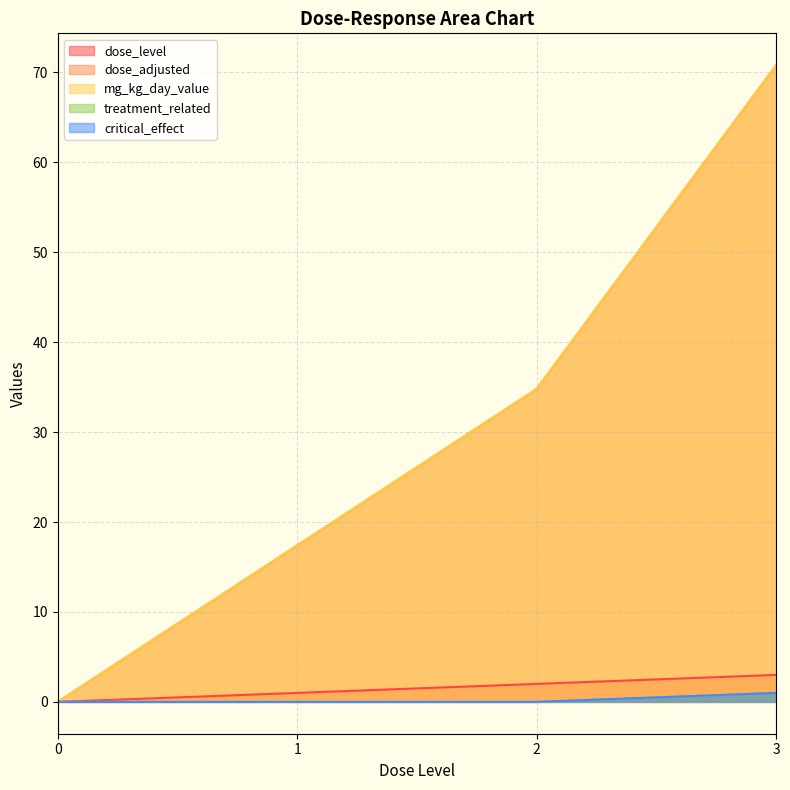

What is the difference between the maximum and second lowest values in the dose_adjusted series?

53.4